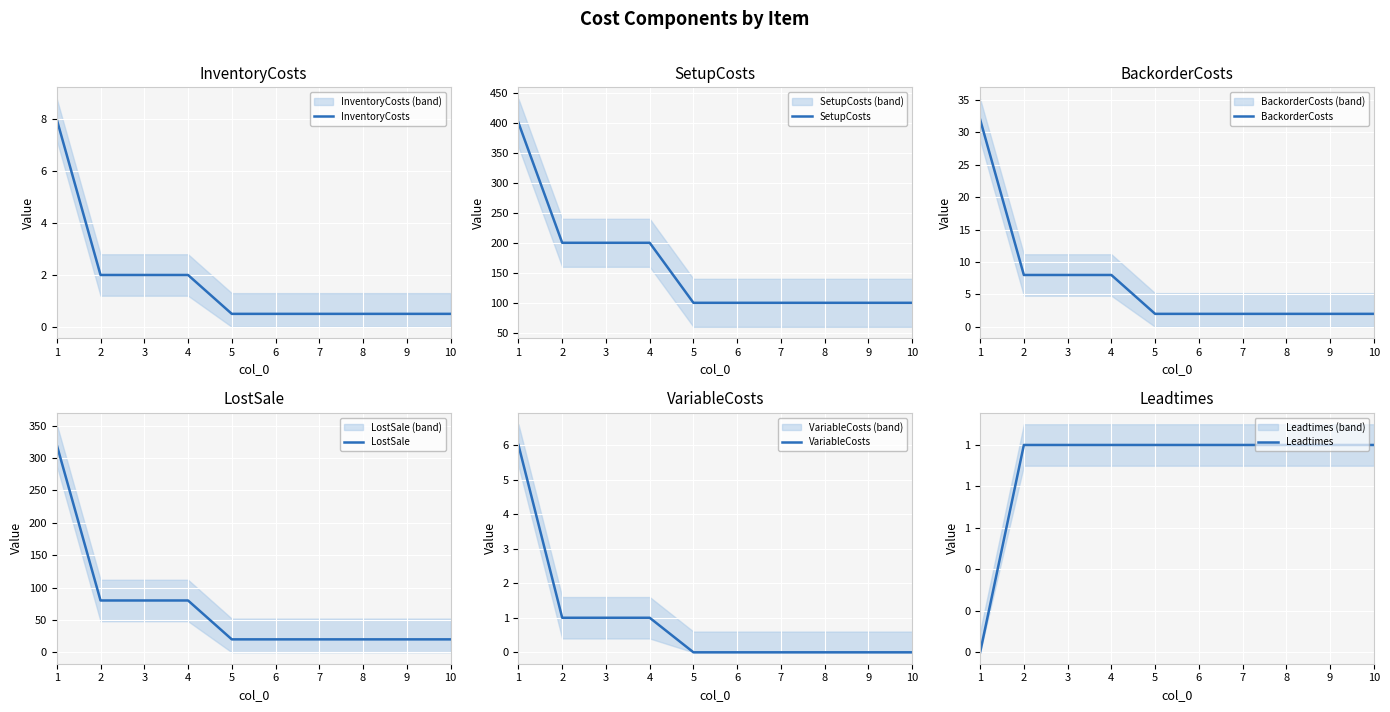

Which series changed the most between 7 and 8?

InventoryCosts